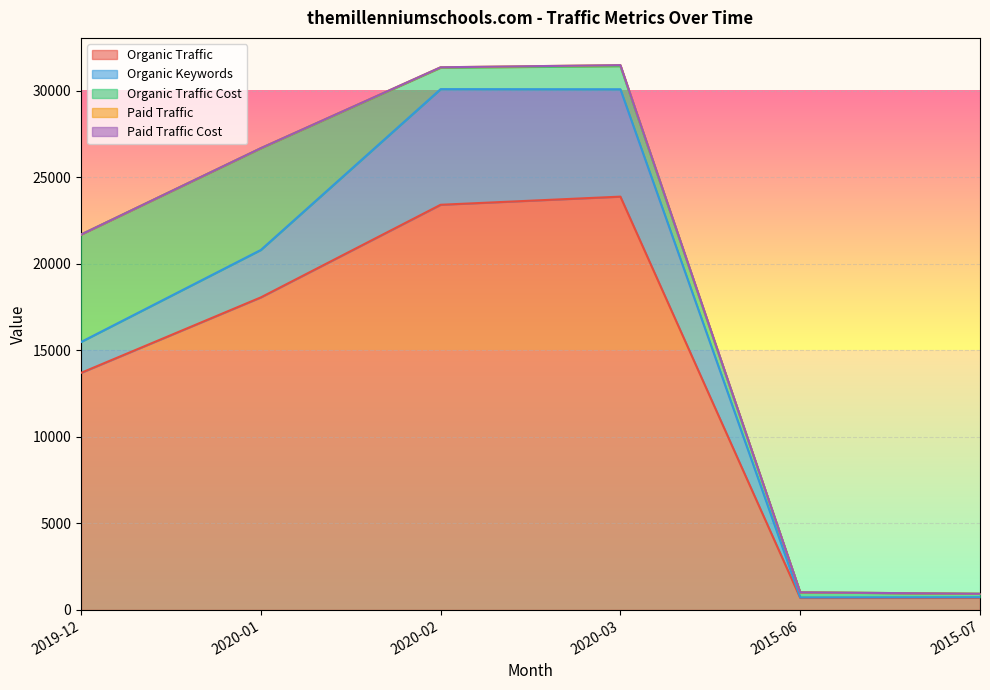

In Organic Traffic Cost, how many points are lower than both neighbors (excluding endpoints)?

1